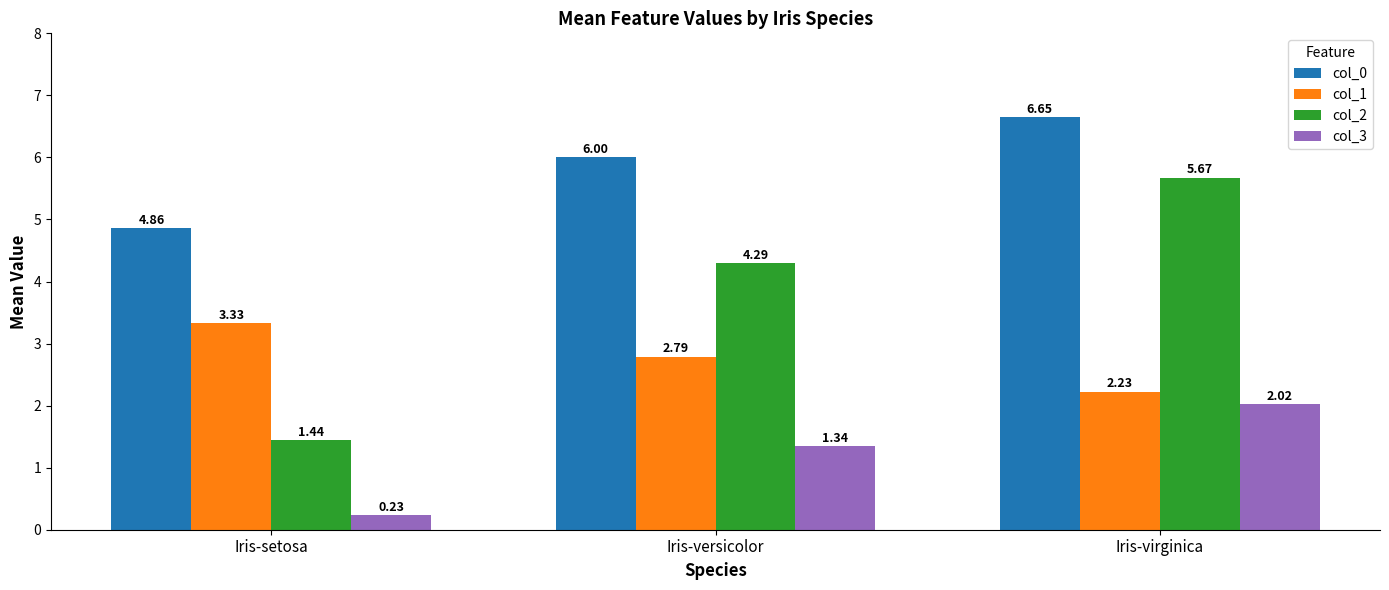

Which series has the largest total across all categories?

col_0